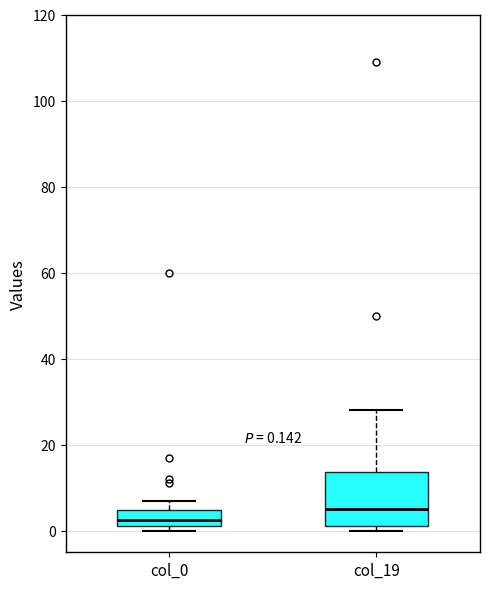

Which box has the lowest median line?

col_0